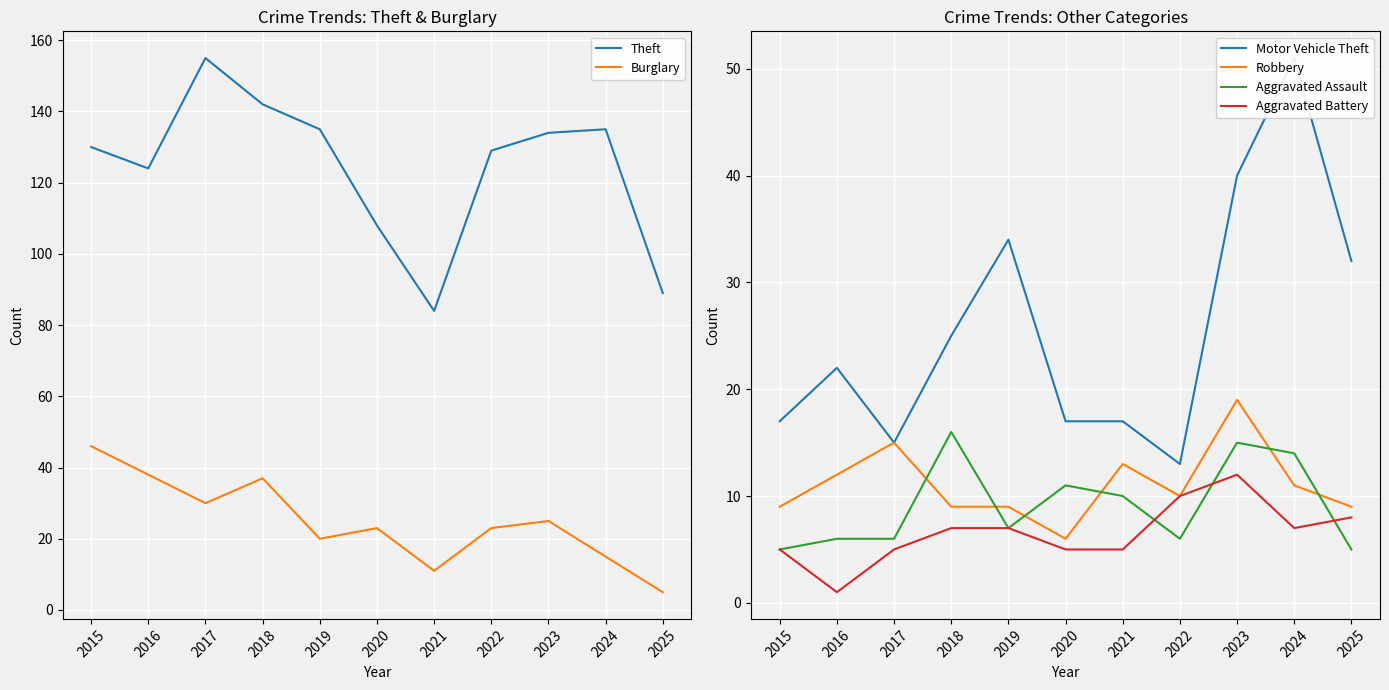

Between 2023 and 2016, which is larger?

2023